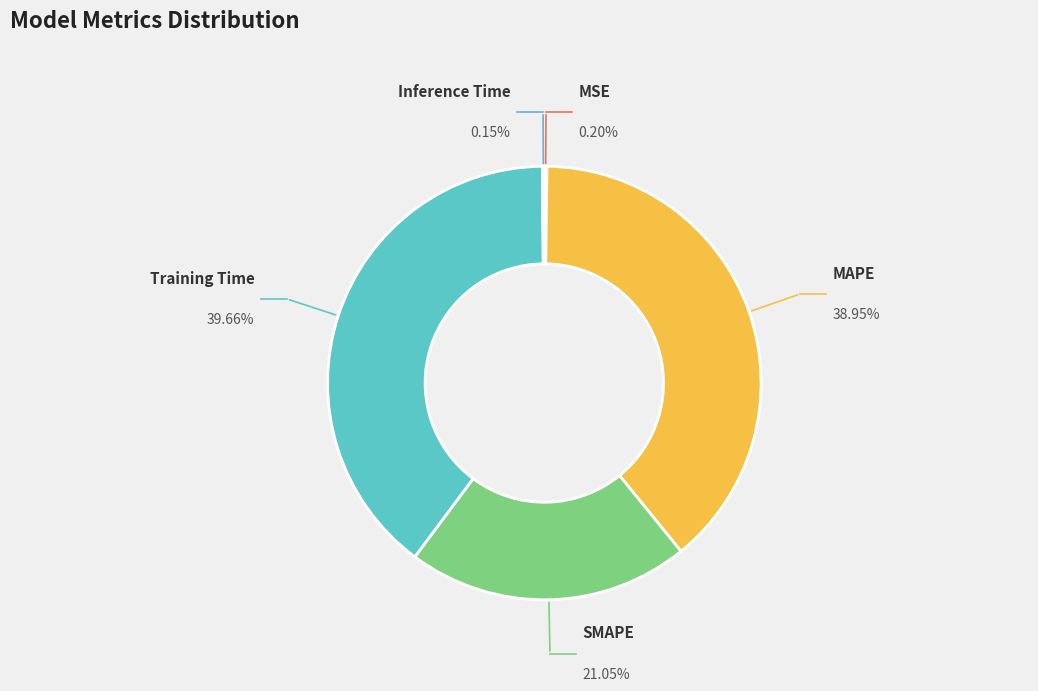

What is the smallest slice in the pie chart?

Inference Time